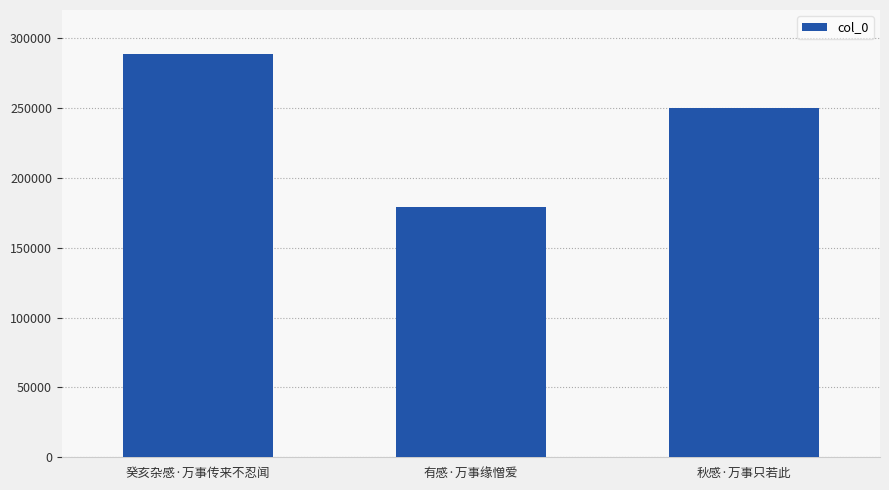

What is the value of the 1st bar from the left?

288303